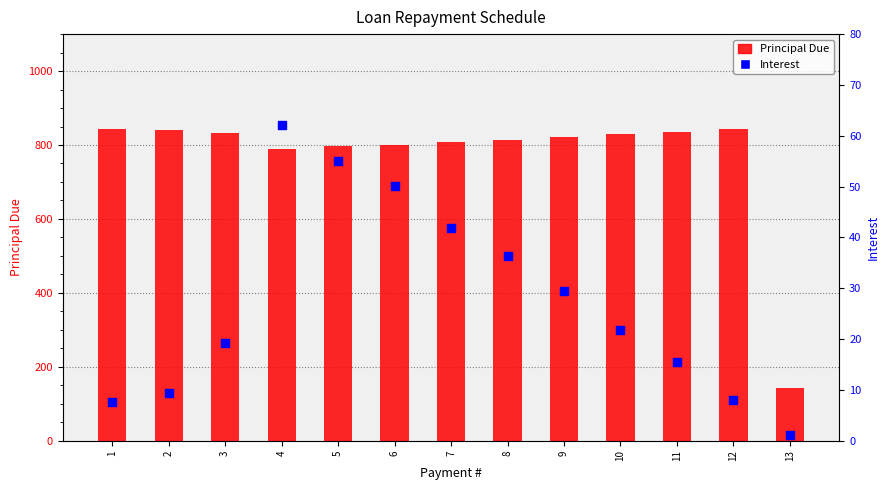

At how many categories does at least one series exceed 633?

12